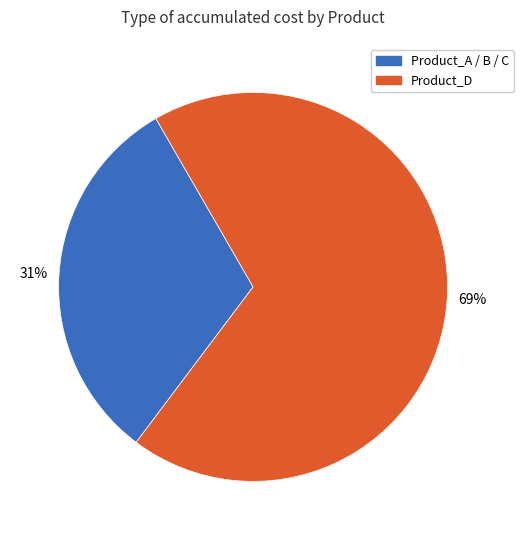

To the nearest percent, what is the average slice percentage?

50%